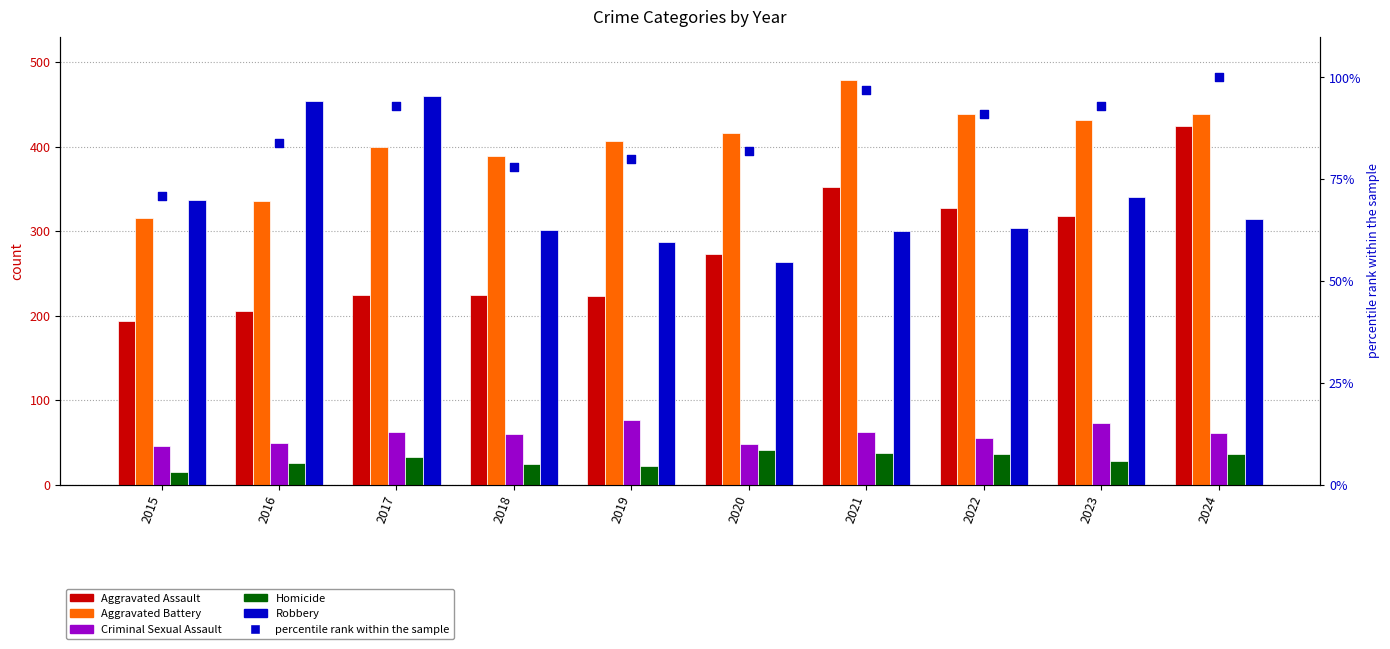

At how many categories does at least one series exceed 340?

9